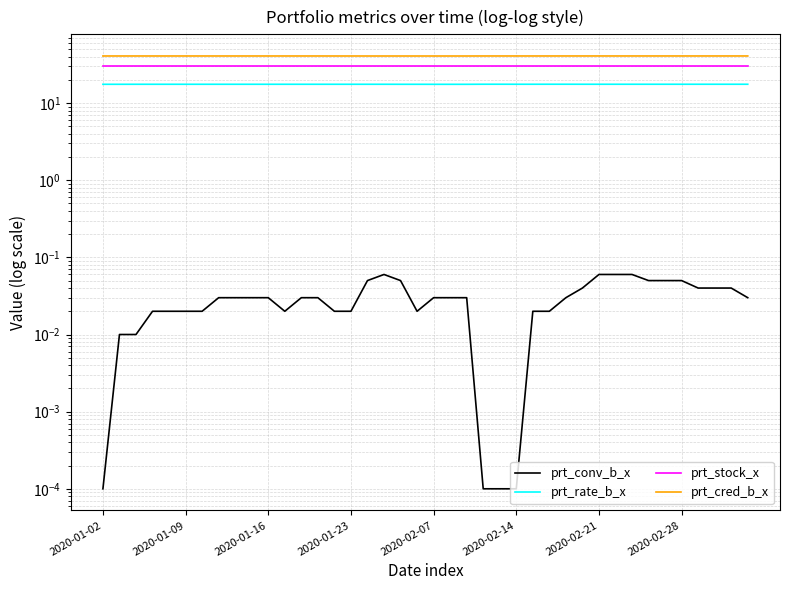

Between 16 and 30, which is larger?

30